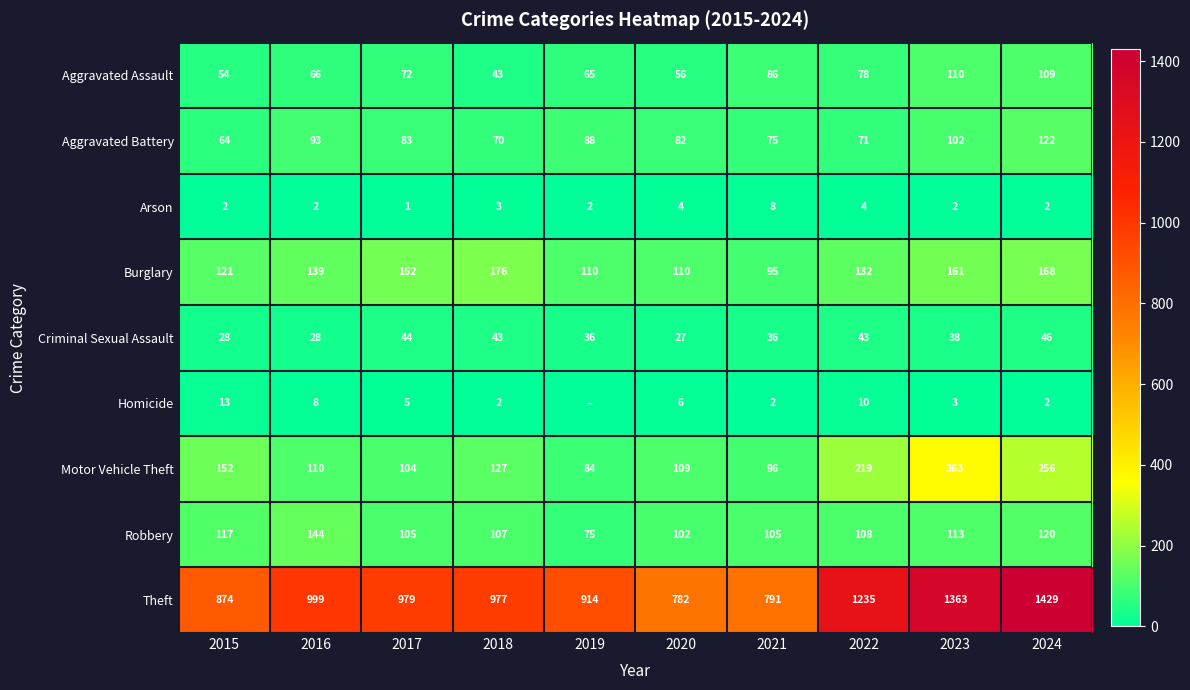

What is the difference between the Theft values at 2015 and 2022?

361